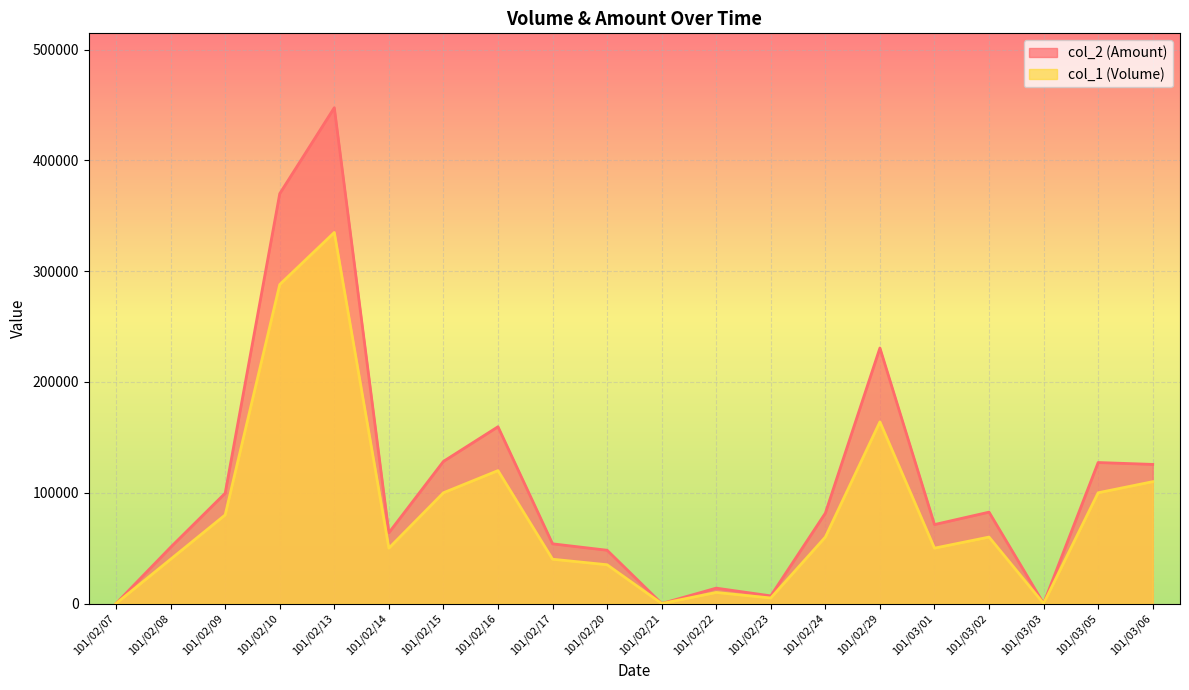

Reading left to right, list all the values displayed in this chart.

col_1 (Volume): 0	40000	80000	288000	335000	50000	100000	120000	40000	35000	0	10000	5000	60000	164000	50000	60000	0	100000	110000
col_2 (Amount): 0	50800	99600	370040	447630	63890	128300	159600	53900	48100	0	13900	6900	81600	230690	71300	82500	0	127300	125600